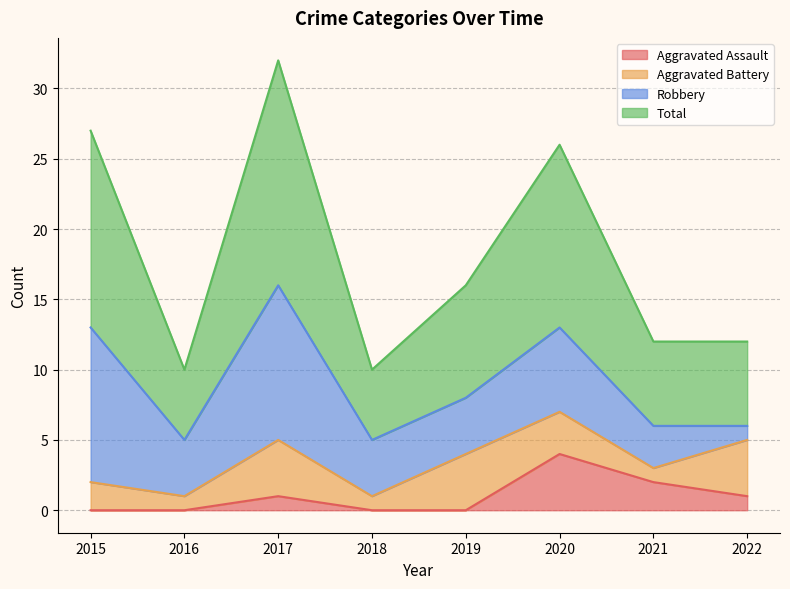

Which category has the highest value across all series?

2017